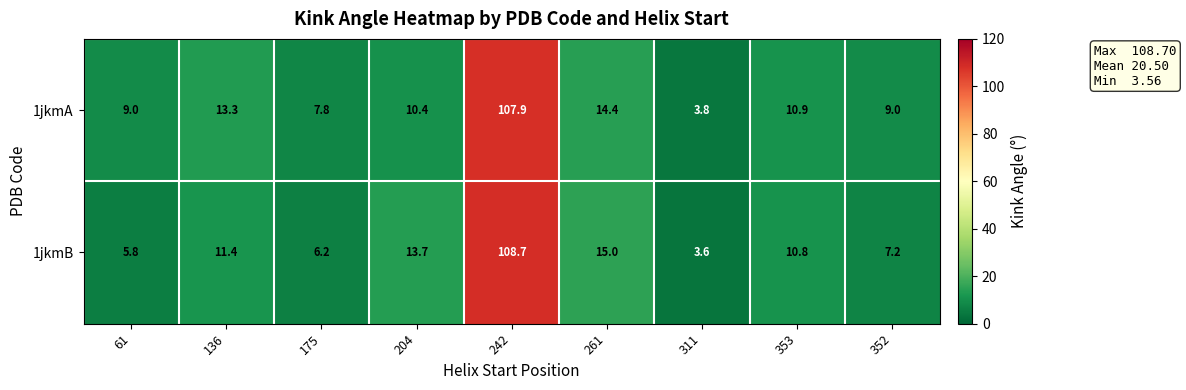

Reading right to left, transcribe all the data shown in this chart.

1jkmA: 9.0	10.9	3.8	14.4	107.9	10.4	7.8	13.3	9.0
1jkmB: 7.2	10.8	3.6	15.0	108.7	13.7	6.2	11.4	5.8